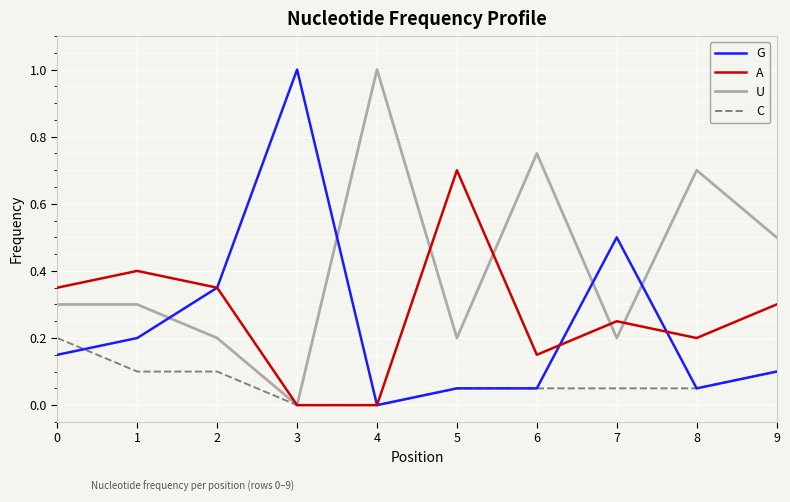

At which label is G closest to 0?

4